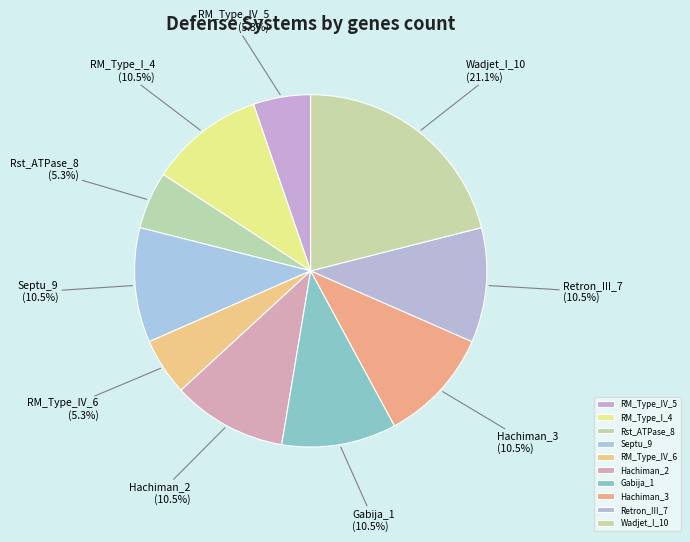

Does any single category account for the majority?

No